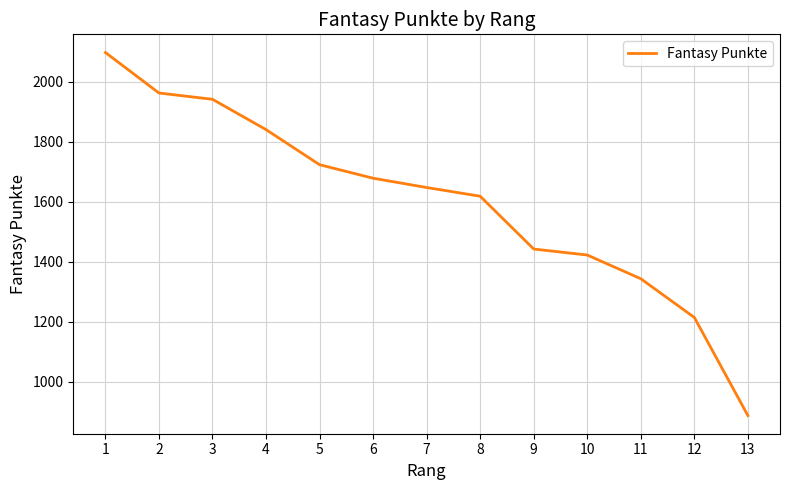

Which category has the lowest value across all series?

13